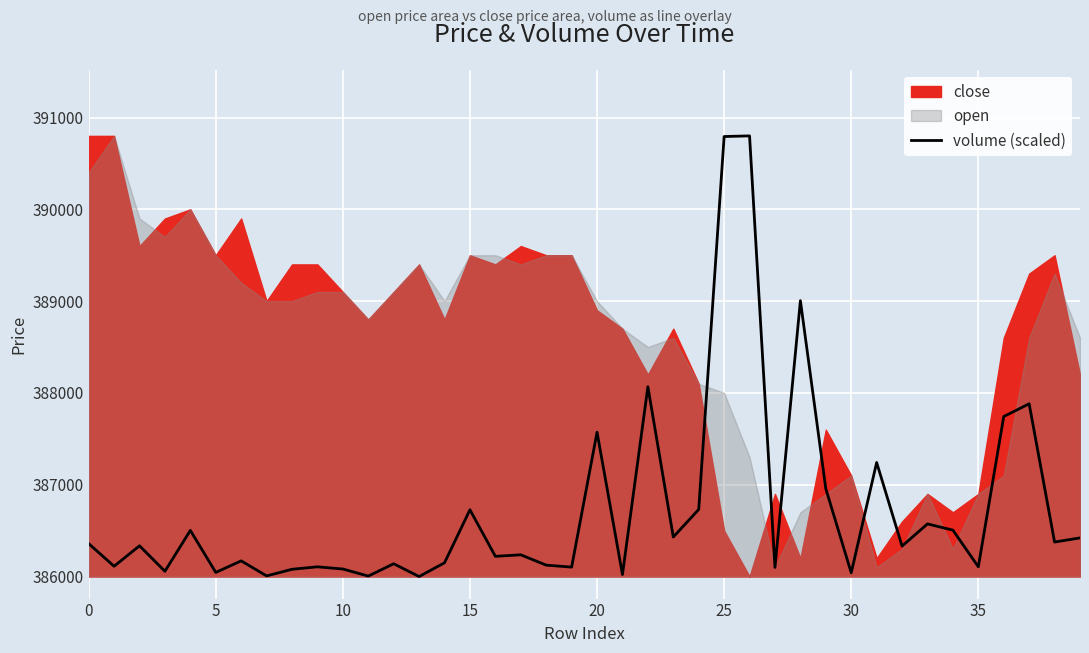

Which has a higher value, 11 or 12?

12